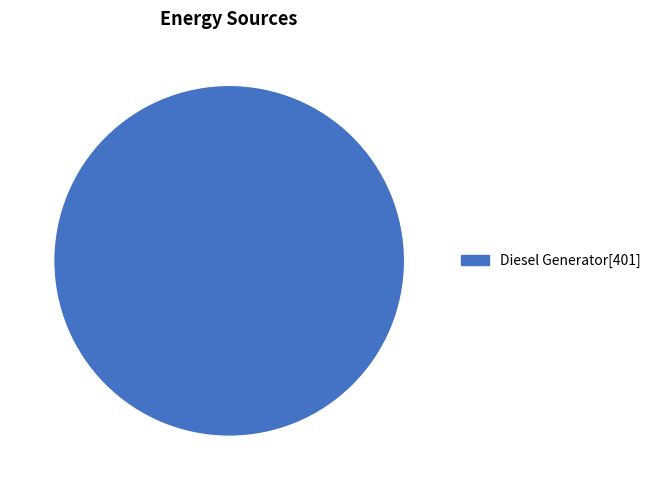

Is there any slice that represents more than half of the pie?

Yes